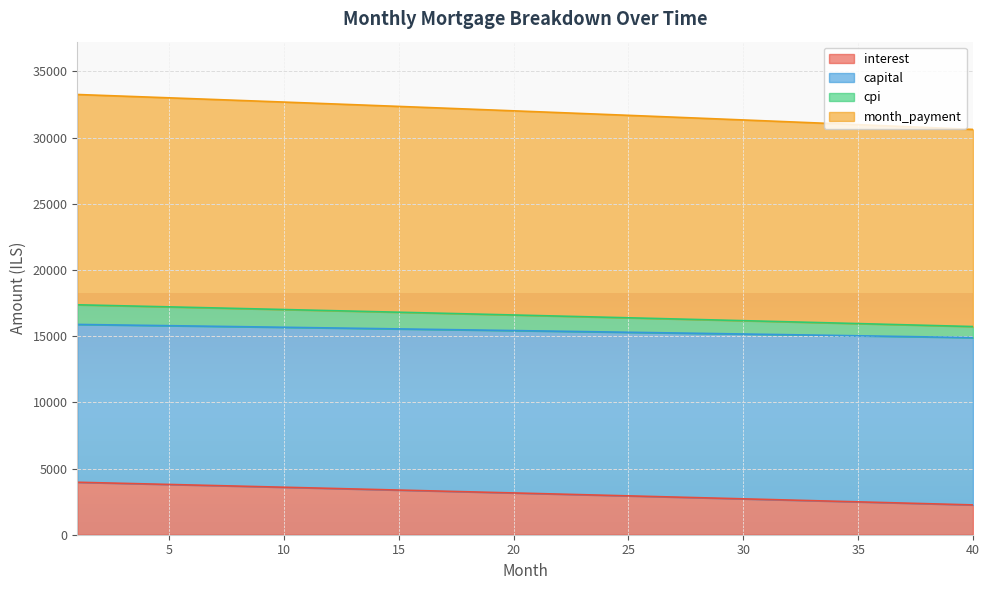

The value of month_payment at 3 is 24883.6. True or false?

False